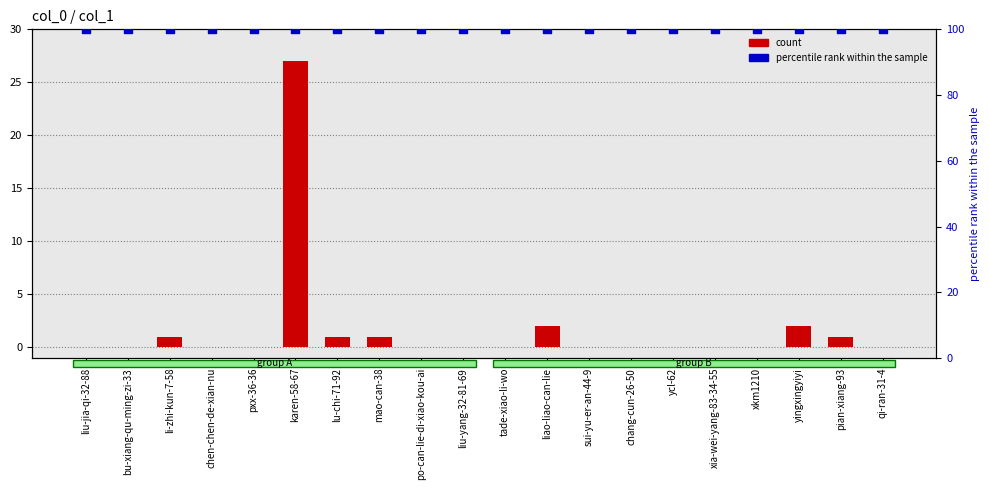

Which series has the widest spread of Y values?

count